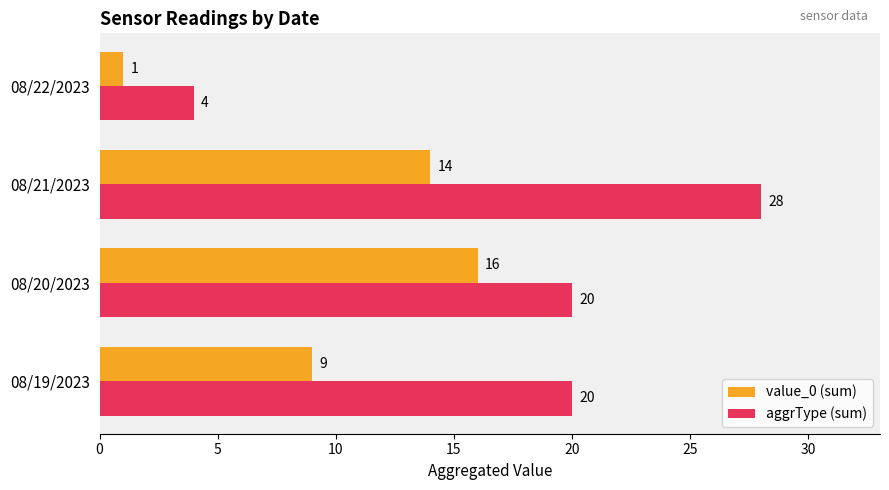

Which series has the largest range (max minus min)?

aggrType (sum)